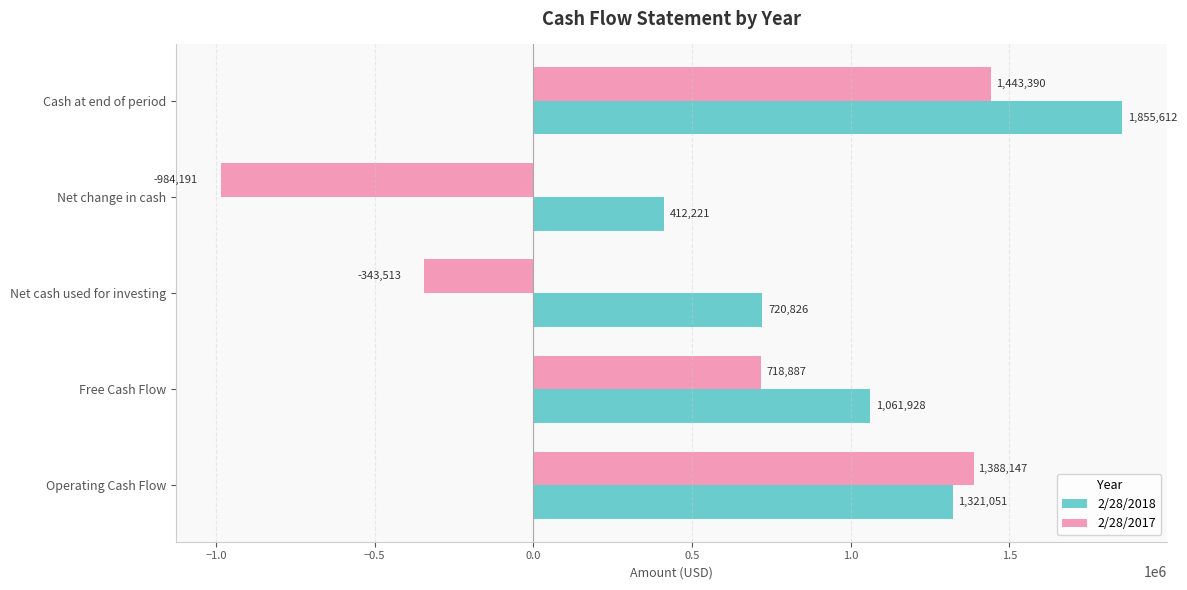

What is the approximate value of 2/28/2018 at Net change in cash, to the nearest 50?

412200